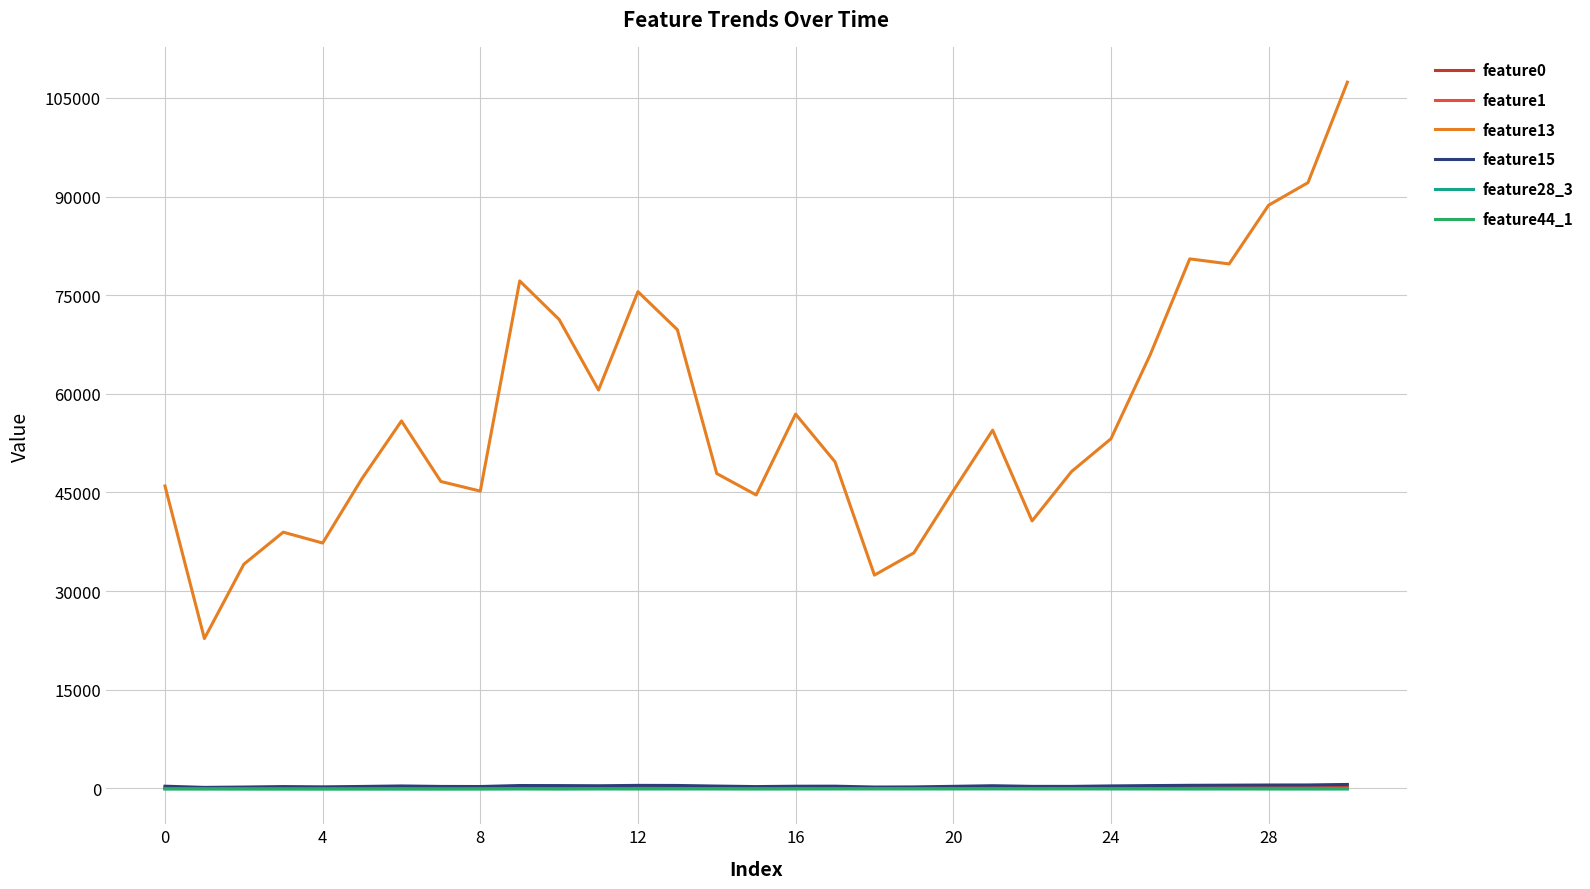

Which series has the largest total across all categories?

feature13